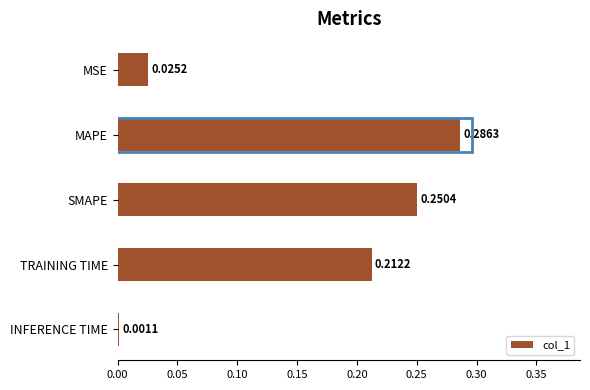

Are the bars horizontal?

Yes